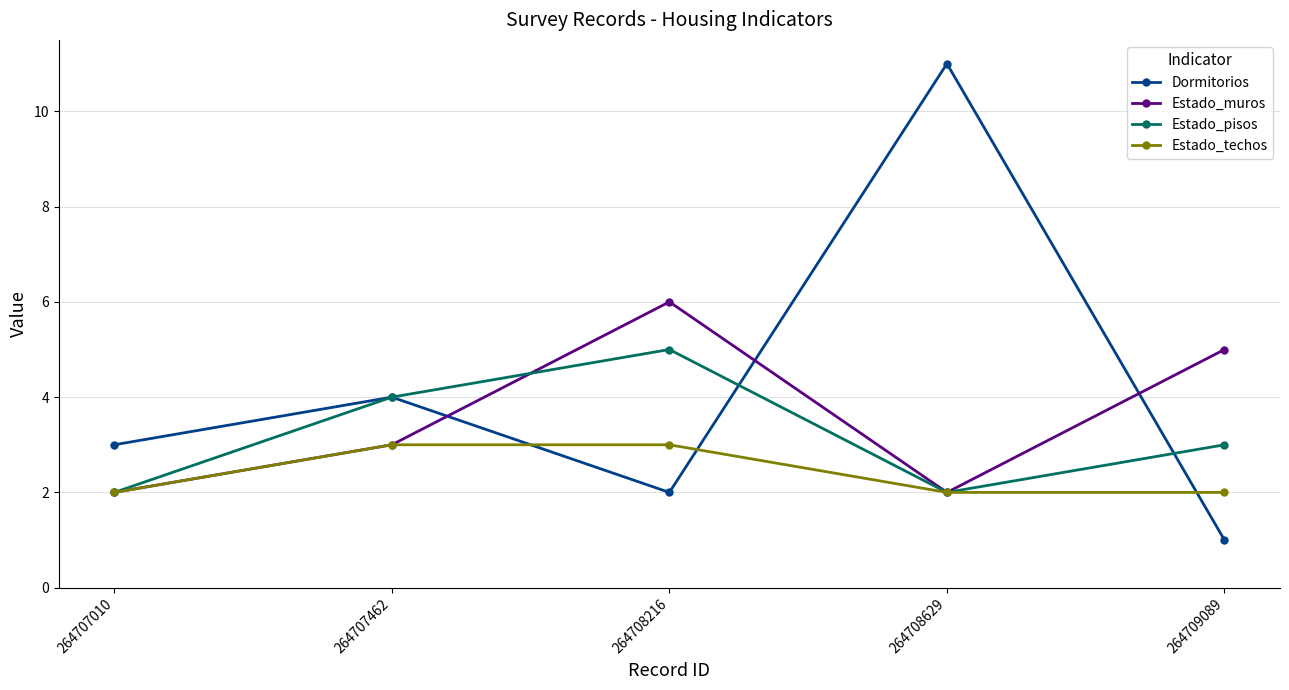

Is it true that Dormitorios equals 11 at 264708629?

True